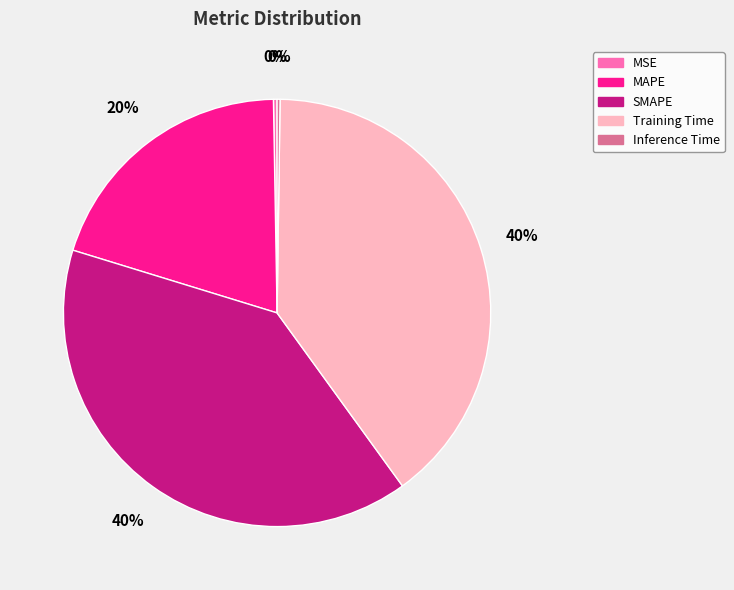

The MAPE slice represents 20% of the pie. True or false?

True